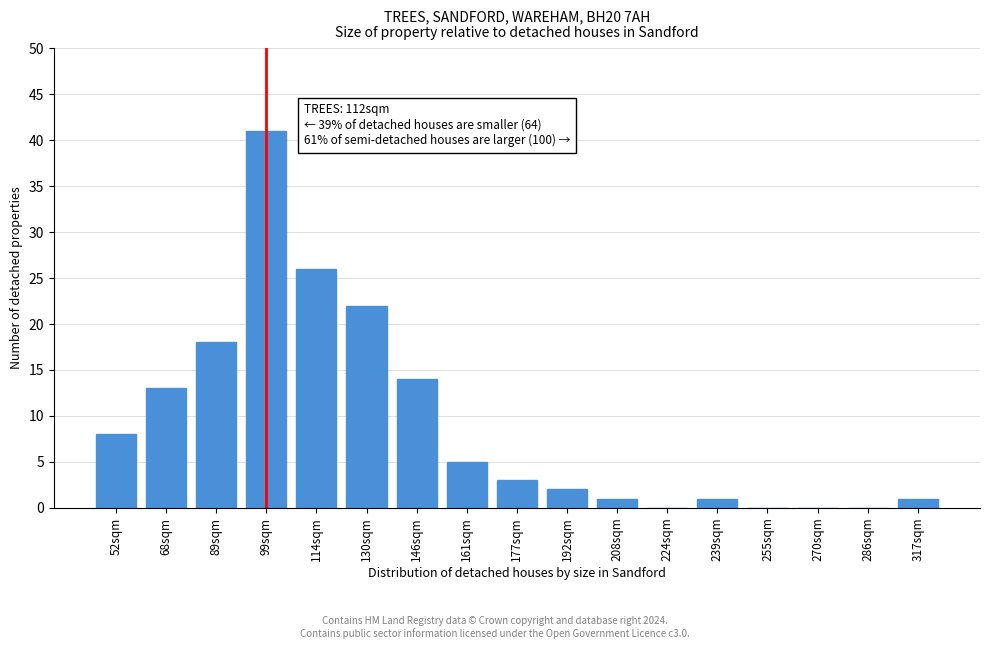

Reading left to right, what are all the values shown in this chart?

52sqm=8	68sqm=13	89sqm=18	99sqm=41	114sqm=26	130sqm=22	146sqm=14	161sqm=5	177sqm=3	192sqm=2	208sqm=1	224sqm=0	239sqm=1	255sqm=0	270sqm=0	286sqm=0	317sqm=1